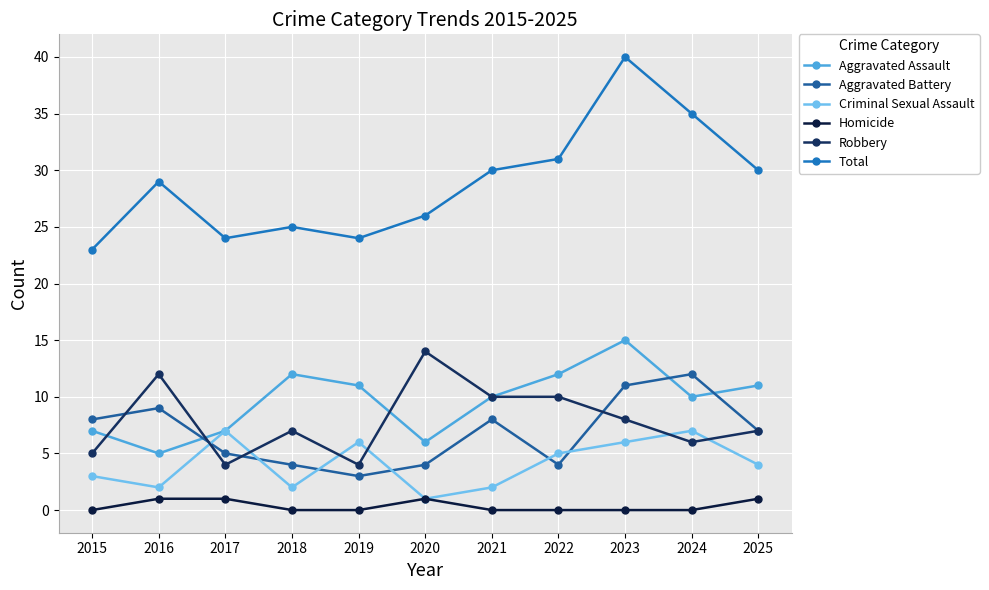

Is the value of Total at 2025 greater than the value of Aggravated Assault at 2020?

Yes